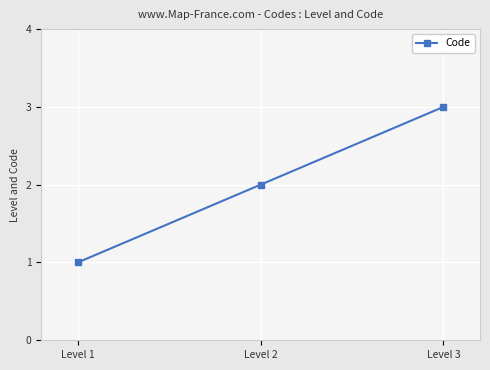

Does the chart display data point markers on the line(s)?

Yes